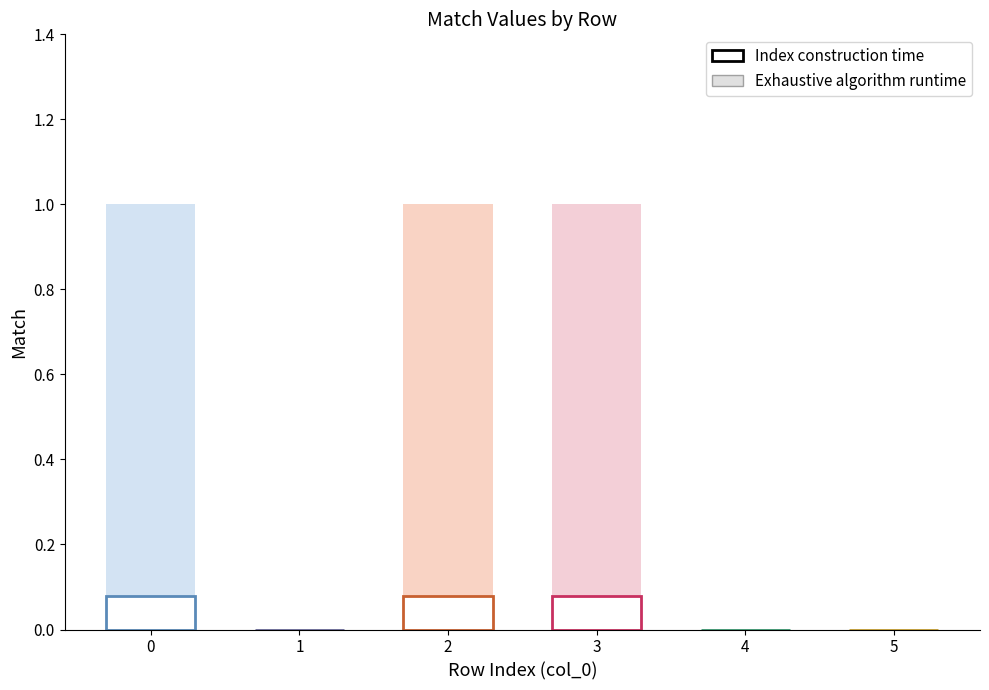

What is the sum of all values?

3